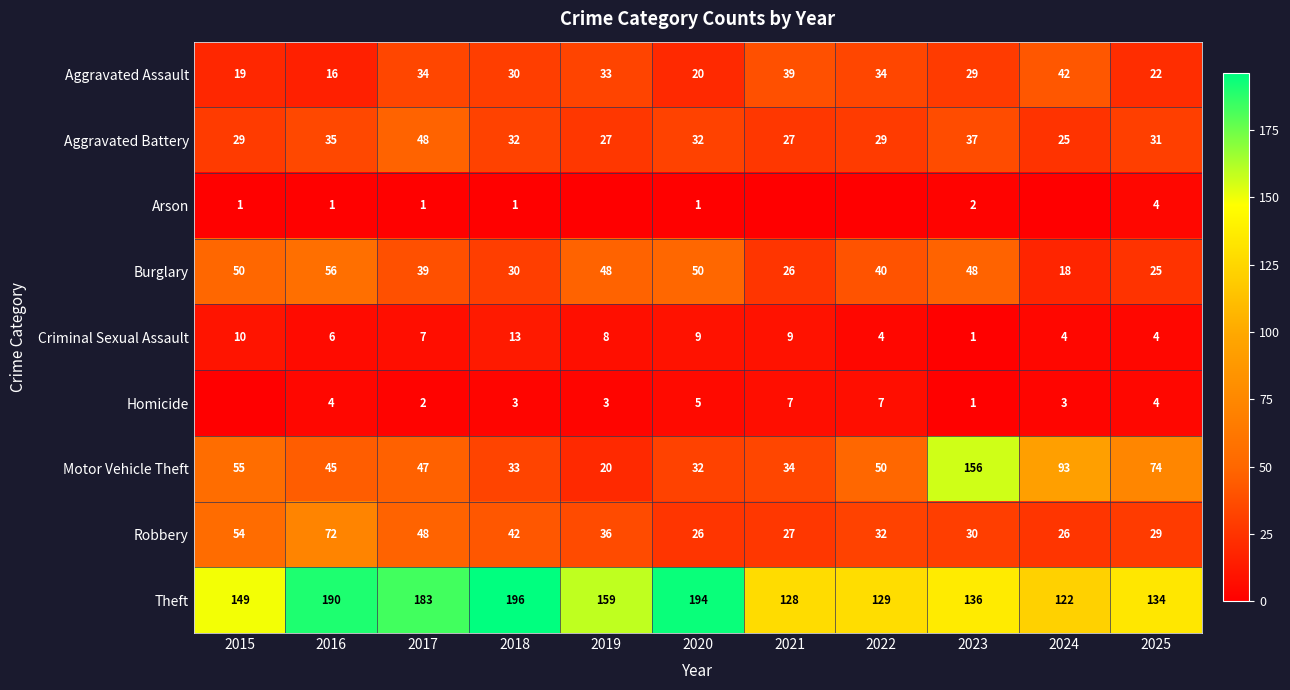

Which series has the largest range (max minus min)?

Motor Vehicle Theft